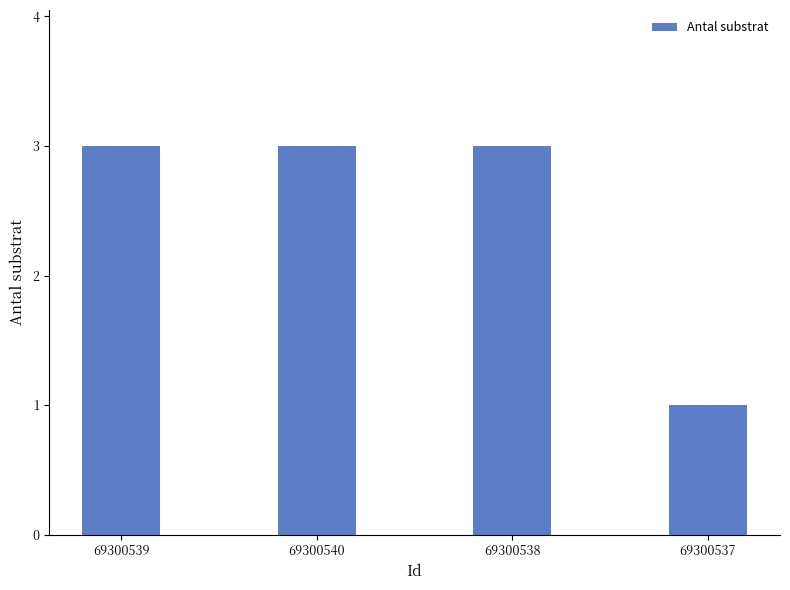

What is the label of the 3rd bar from the left?

69300538